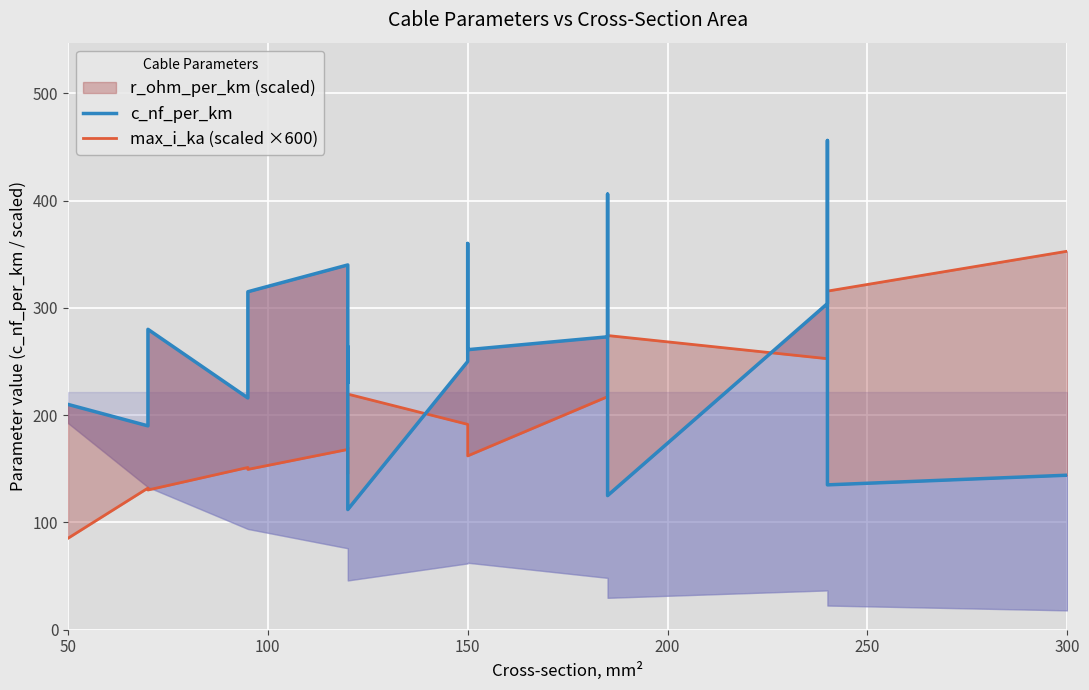

What is the difference between the maximum and second lowest values in the c_nf_per_km series?

331.0